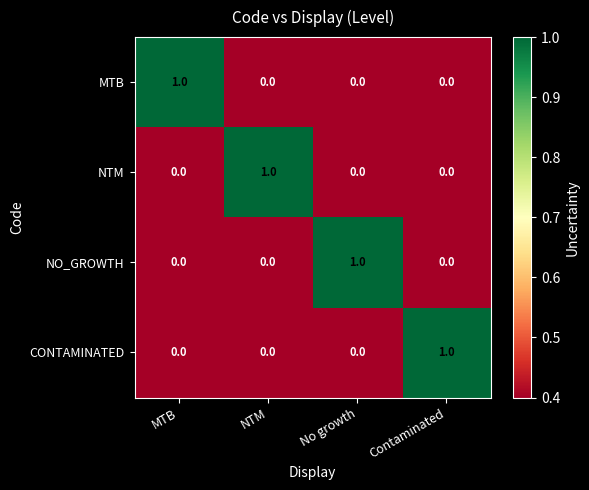

At how many categories does at least one series exceed 0?

4